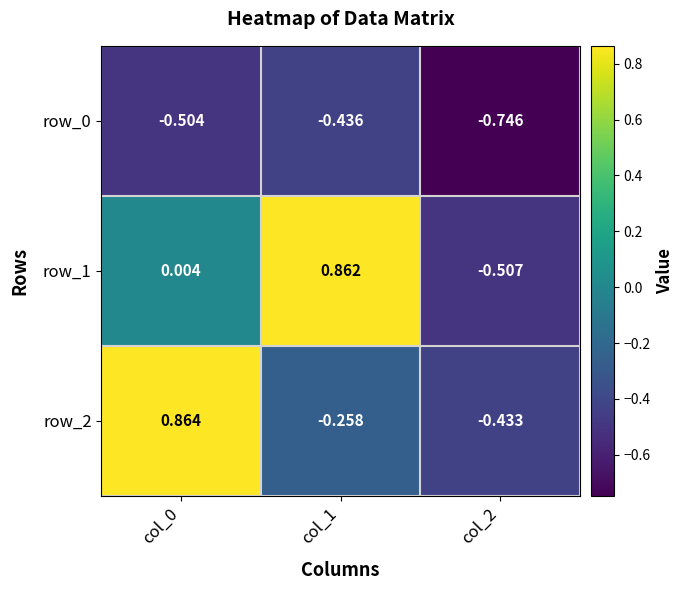

How many values in the row_1 series exceed 0?

2